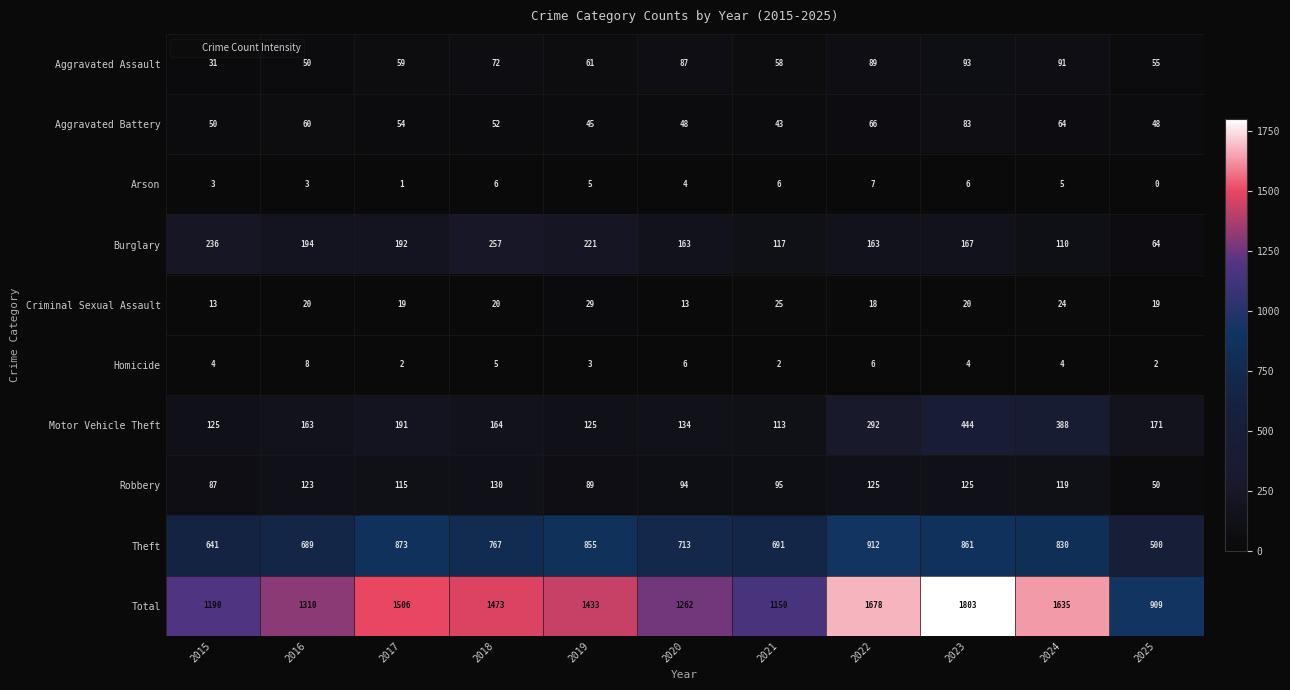

Rank the series by their maximum value, from highest to lowest.

Total, Theft, Motor Vehicle Theft, Burglary, Robbery, Aggravated Assault, Aggravated Battery, Criminal Sexual Assault, Homicide, Arson